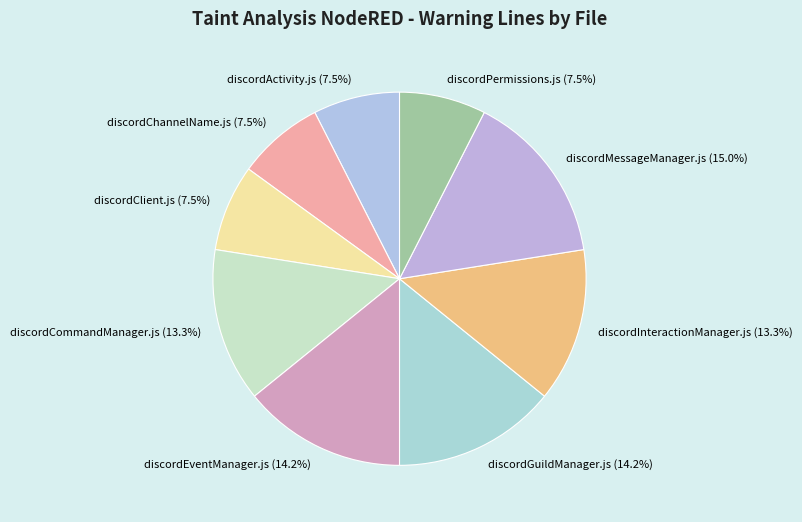

Approximately how many times larger is the value at discordGuildManager.js compared to discordEventManager.js?

1.0